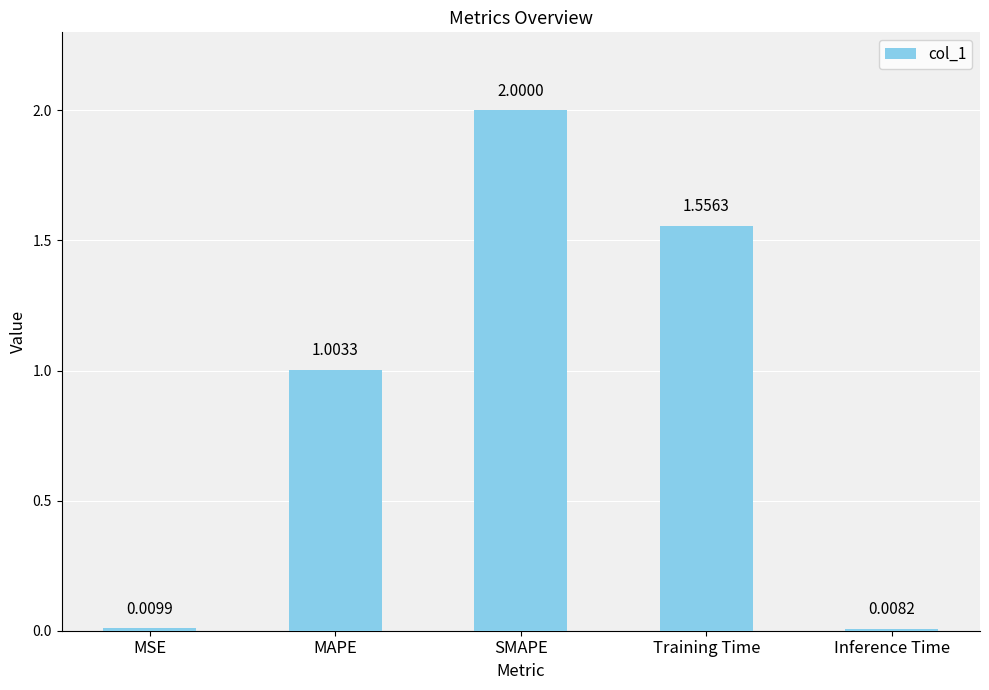

List the labels in order of value, smallest first.

Inference Time, MSE, MAPE, Training Time, SMAPE